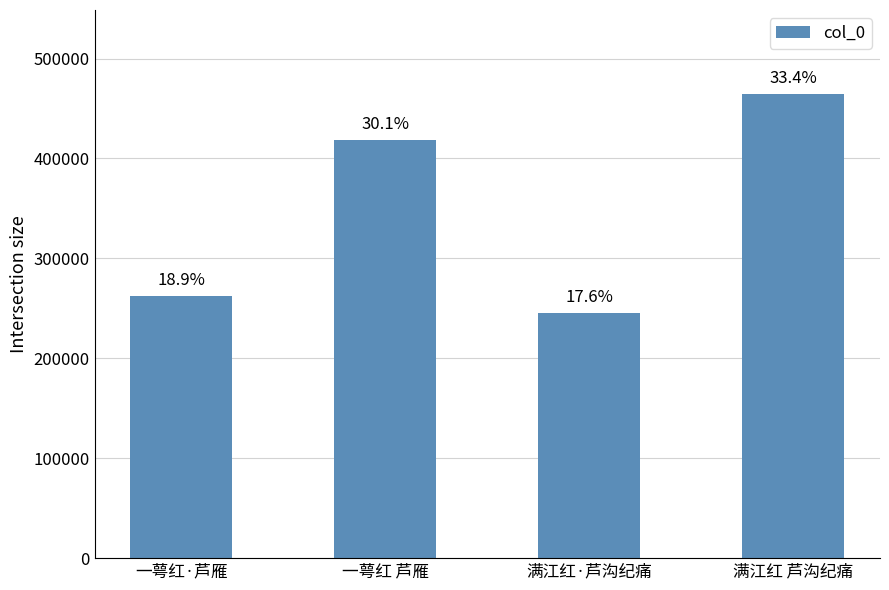

Which label corresponds to the smallest value in the chart?

满江红·芦沟纪痛